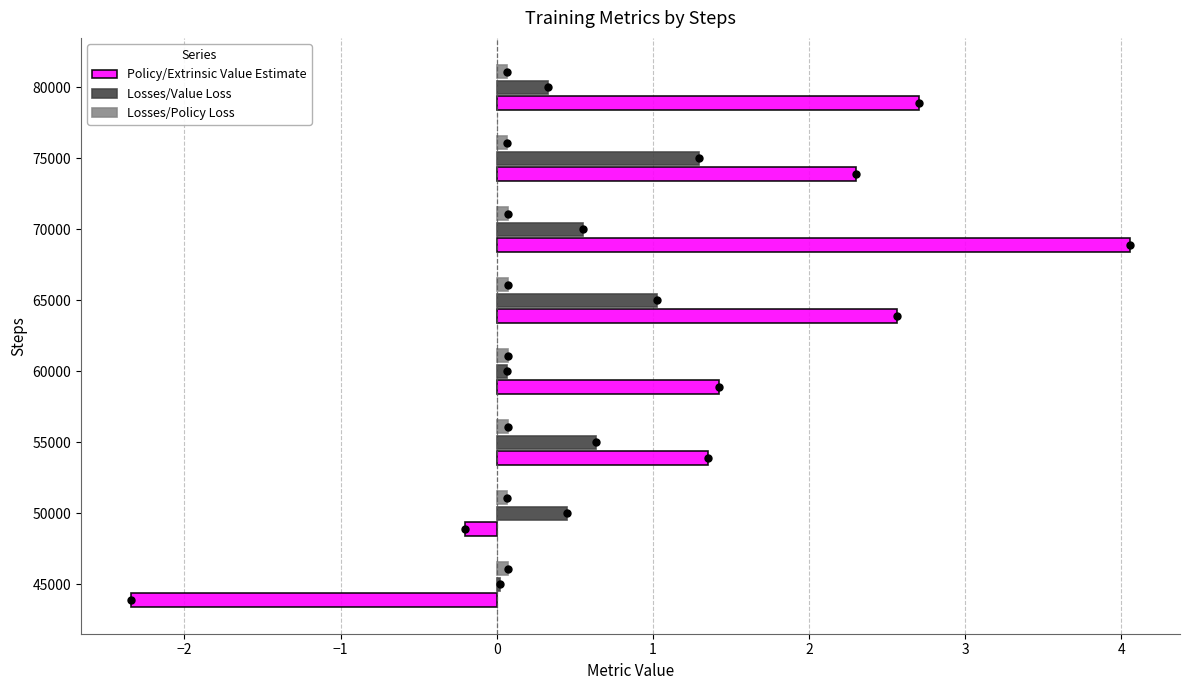

At how many categories does at least one series exceed 0?

8